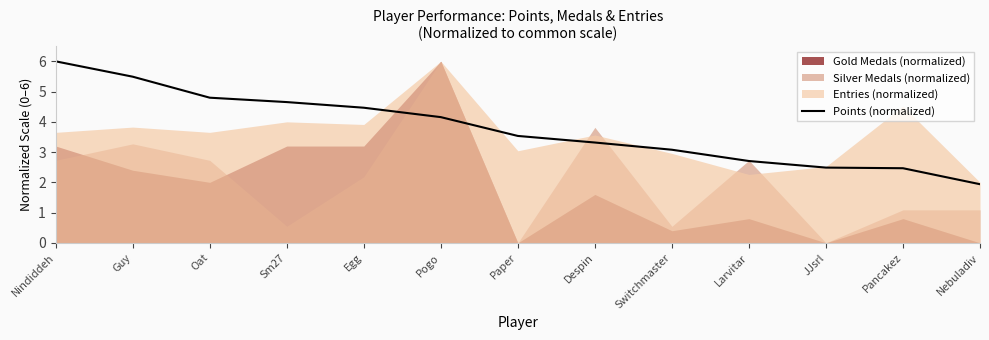

Does the chart display data point markers on the line(s)?

No